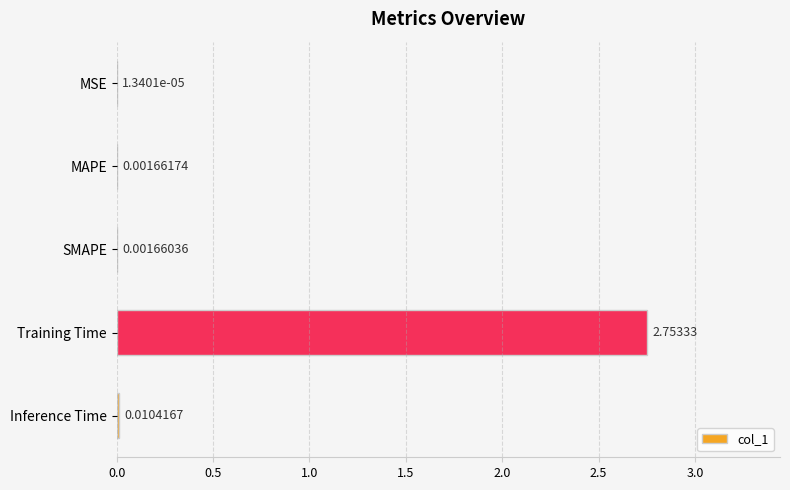

Which label corresponds to the largest value in the chart?

Training Time